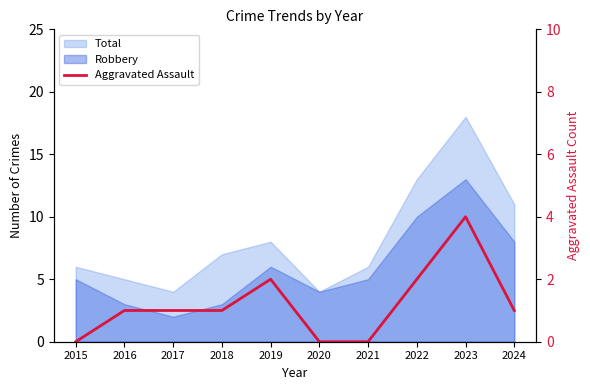

How many data points are less than 1?

3